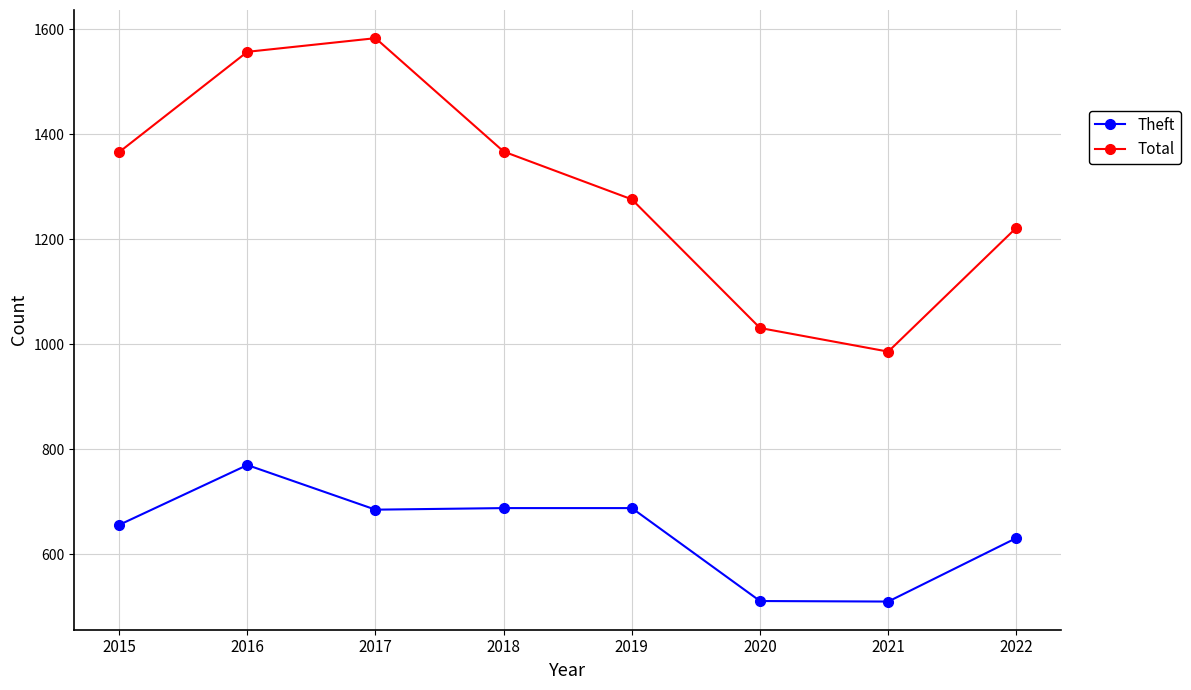

What is the highest value of the Theft series?

770